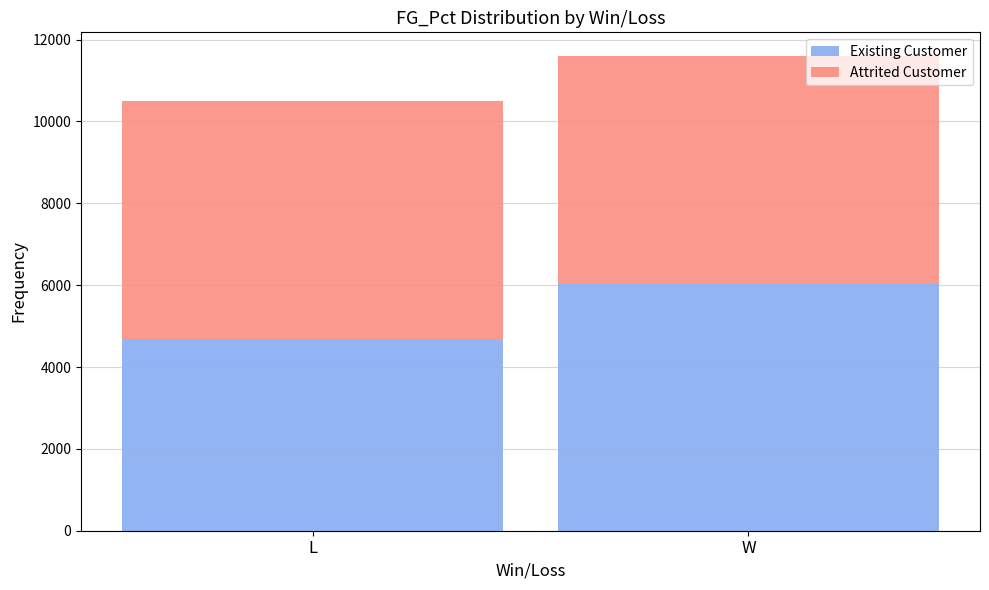

Reading right to left, what are the values for Existing Customer?

W=6017	L=4677